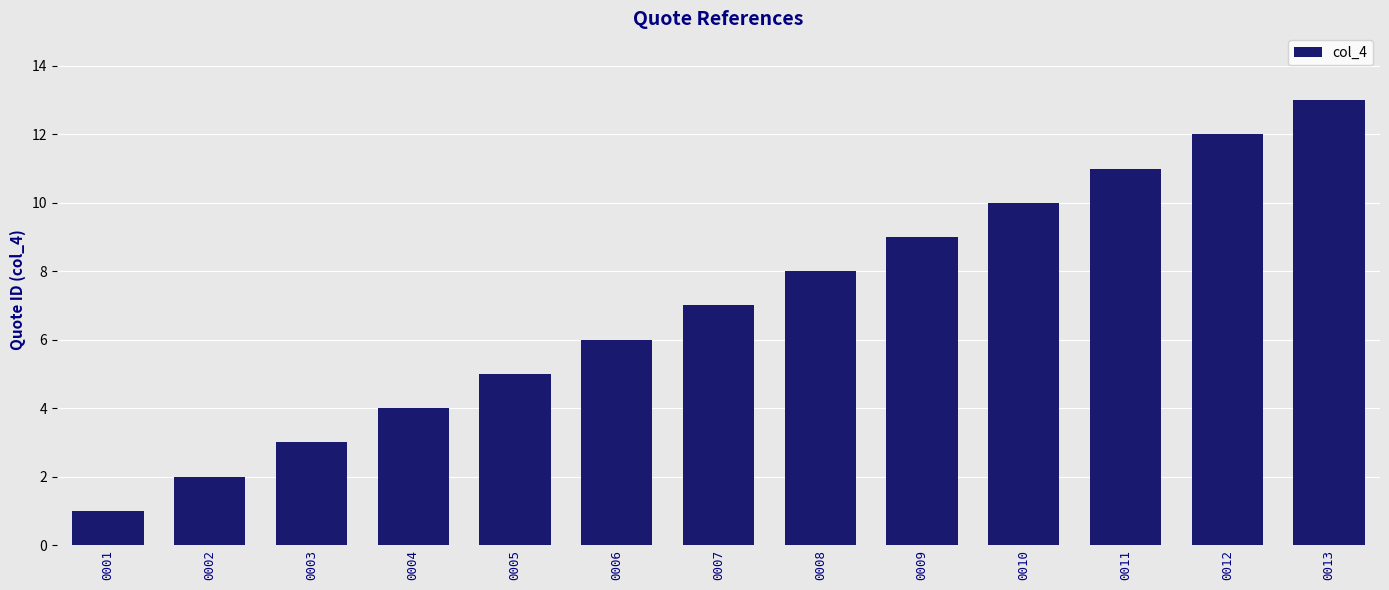

Does the chart contain stacked bars?

No